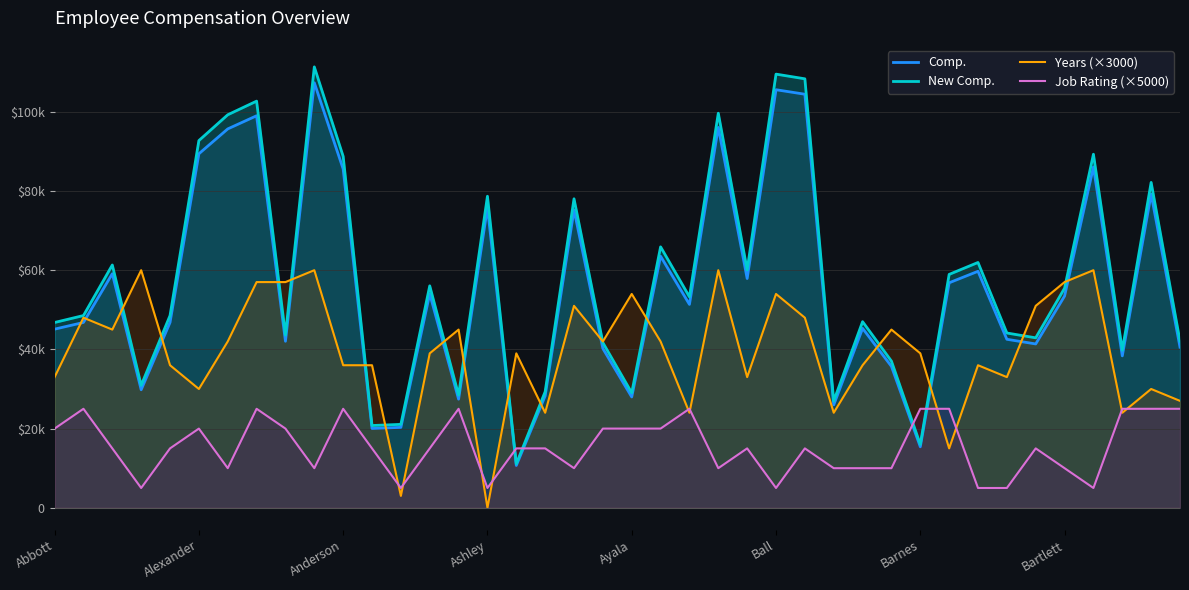

What is the difference between the second highest and second lowest values in the Years (×3000) series?

57000